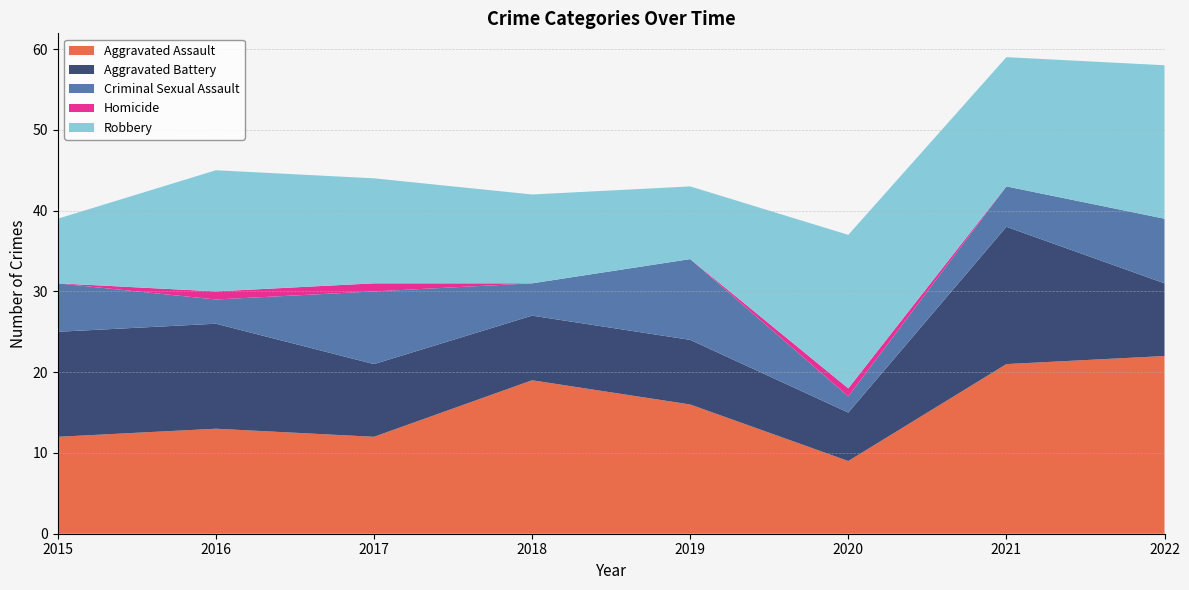

Reading left to right, list all the values displayed in this chart.

Aggravated Assault: 2015=12	2016=13	2017=12	2018=19	2019=16	2020=9	2021=21	2022=22
Aggravated Battery: 2015=13	2016=13	2017=9	2018=8	2019=8	2020=6	2021=17	2022=9
Criminal Sexual Assault: 2015=6	2016=3	2017=9	2018=4	2019=10	2020=2	2021=5	2022=8
Homicide: 2015=0	2016=1	2017=1	2018=0	2019=0	2020=1	2021=0	2022=0
Robbery: 2015=8	2016=15	2017=13	2018=11	2019=9	2020=19	2021=16	2022=19